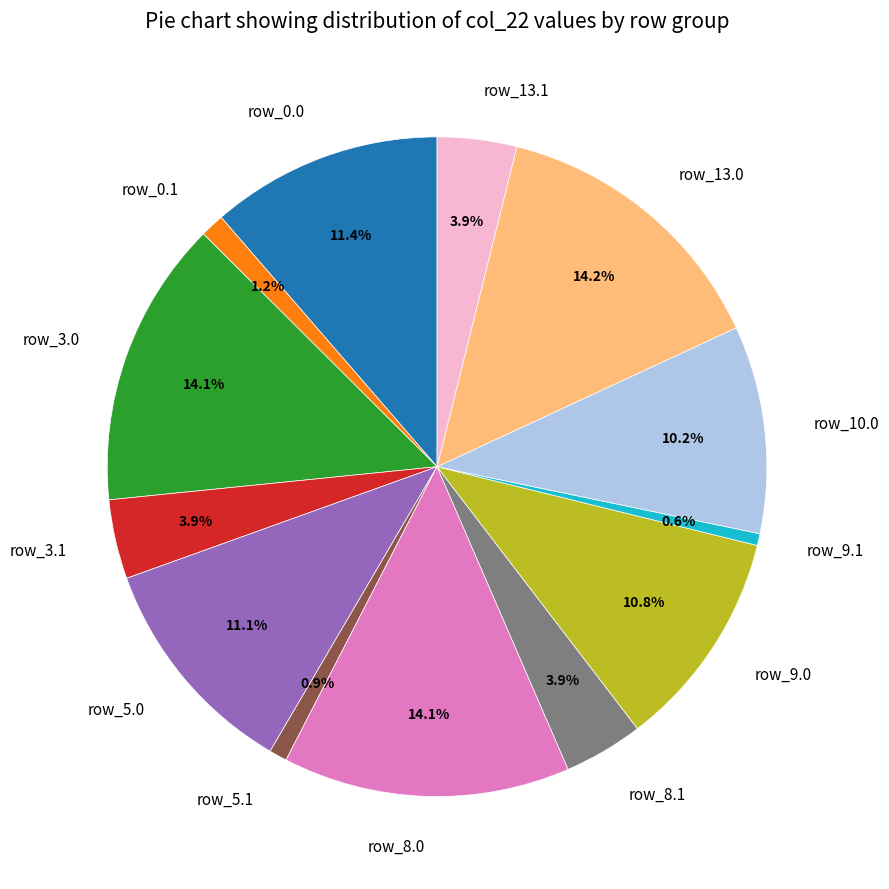

How much of the chart is everything except row_13.0?

85.8%